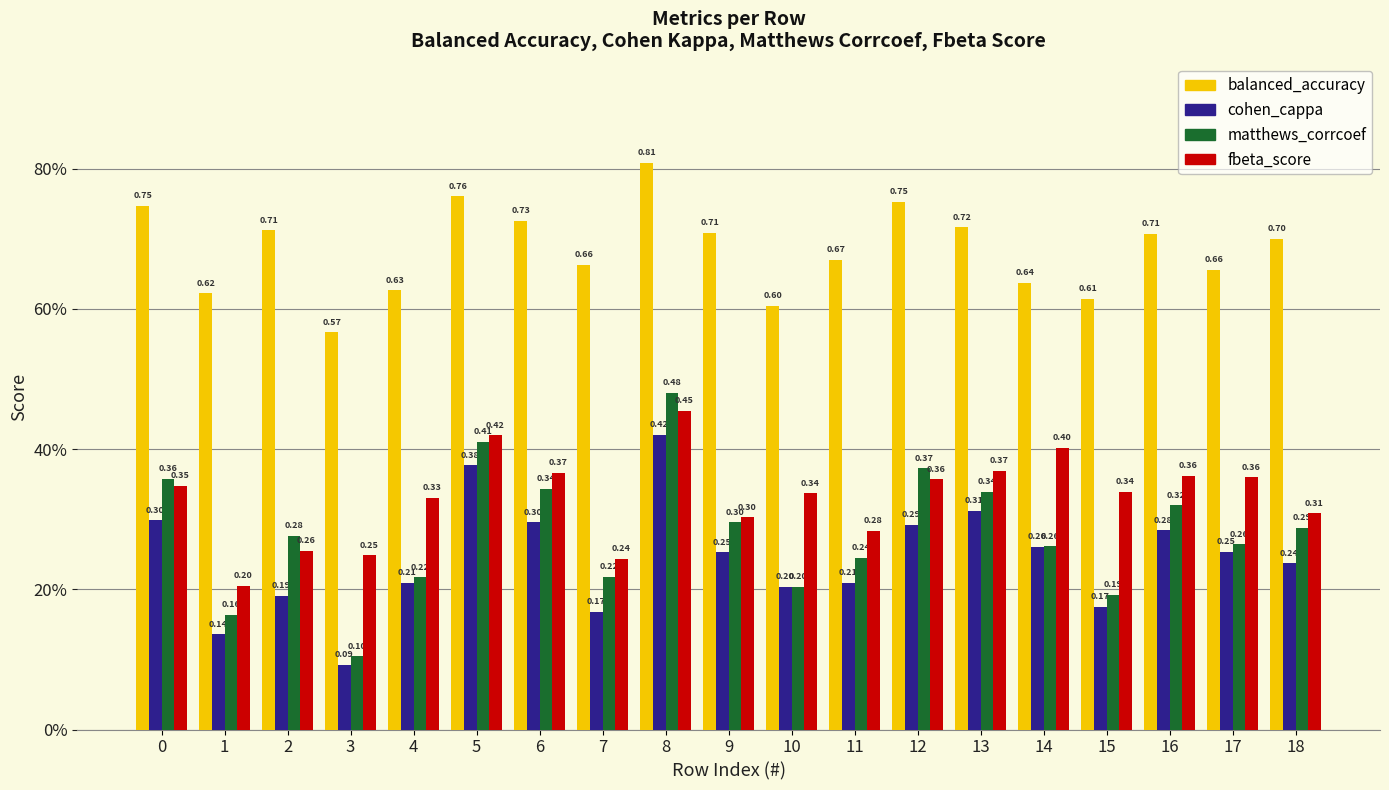

Are the bars grouped side by side (vs. stacked)?

Yes